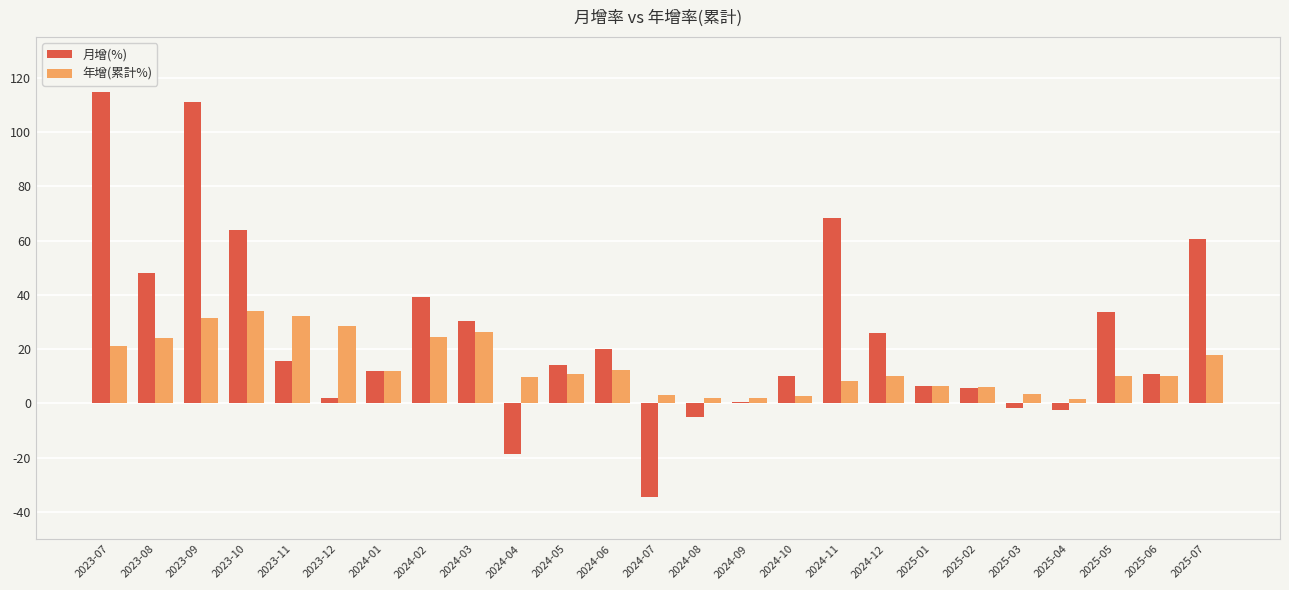

At which category does the chart reach its peak across all series?

2023-07